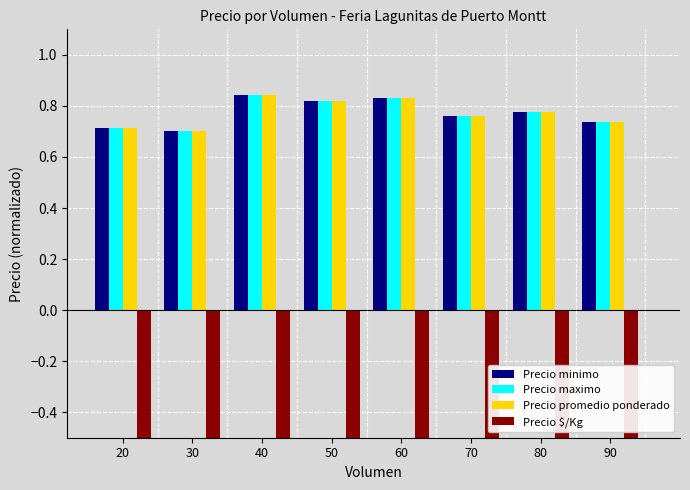

What is the difference between the Precio minimo values at 50 and 20?

0.1